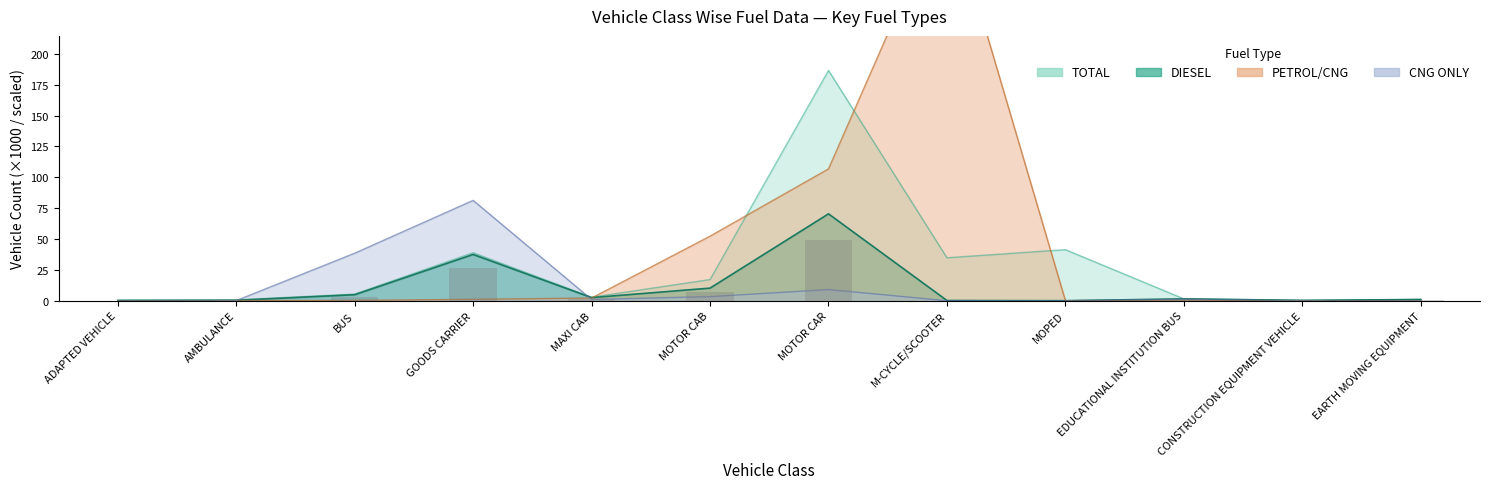

True or false: TOTAL has a value of 0.3 at CONSTRUCTION EQUIPMENT VEHICLE.

True